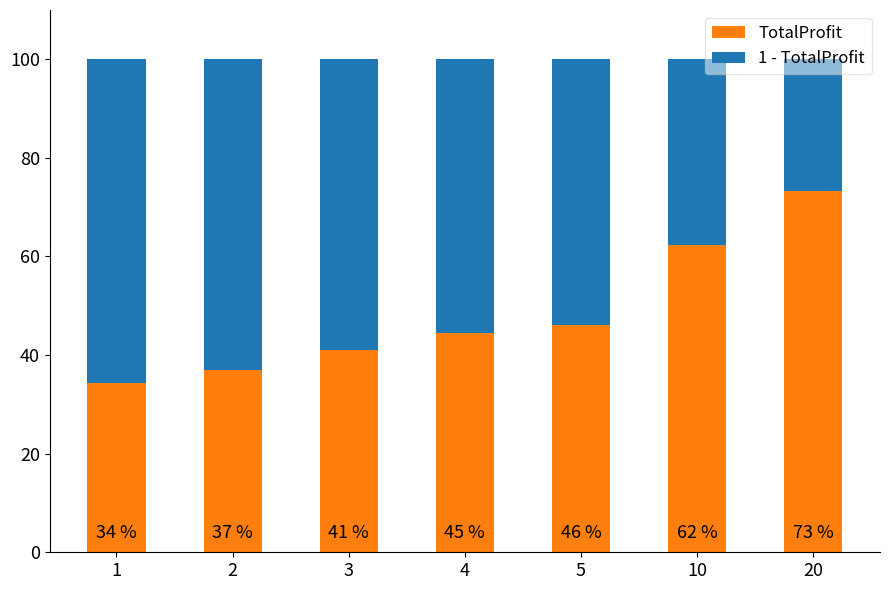

What are all the series names shown in the legend?

TotalProfit, 1 - TotalProfit